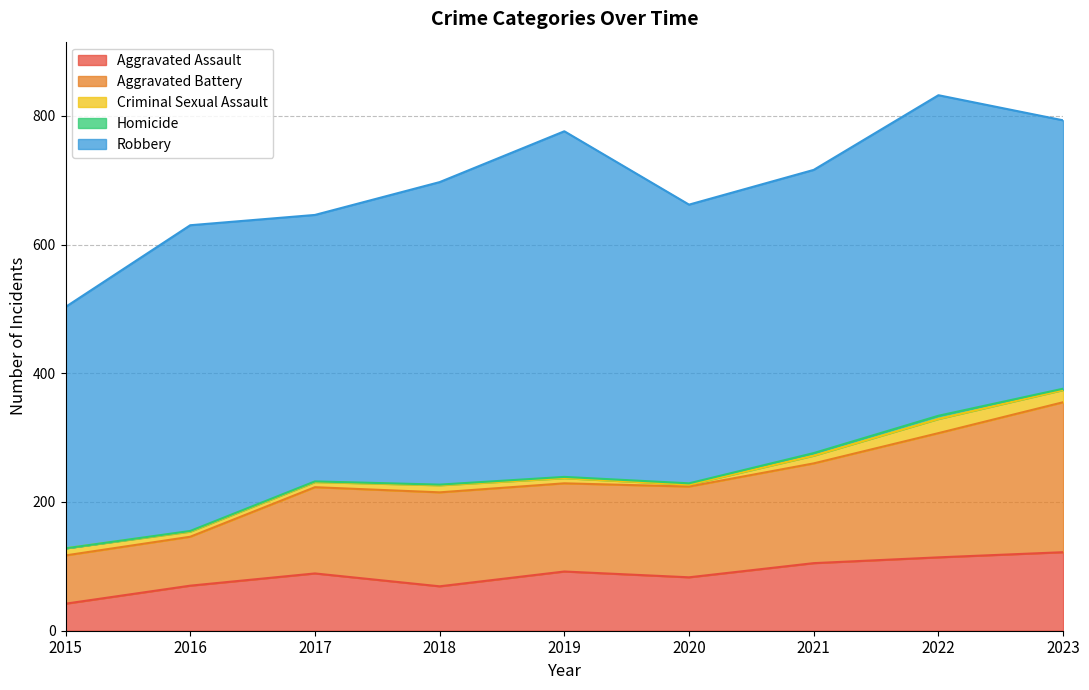

Which category has the lowest value across all series?

2015